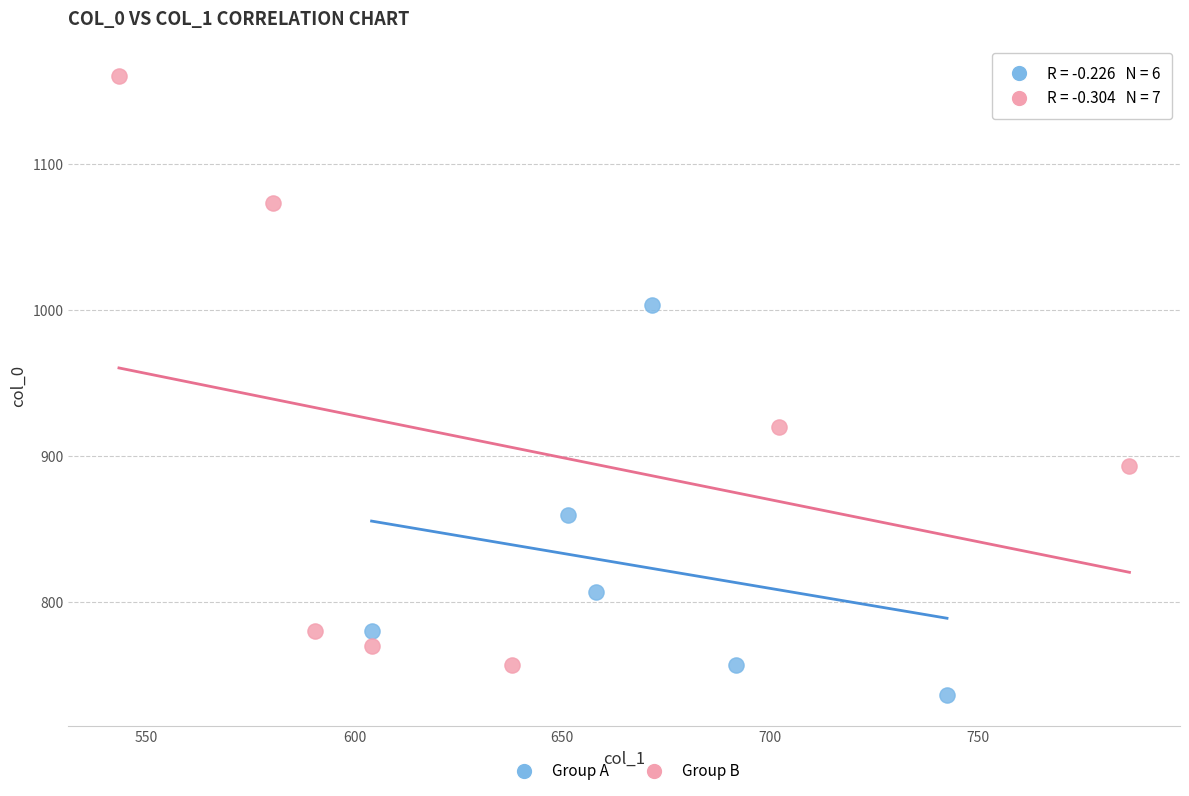

Which series contains the highest Y value?

Group B